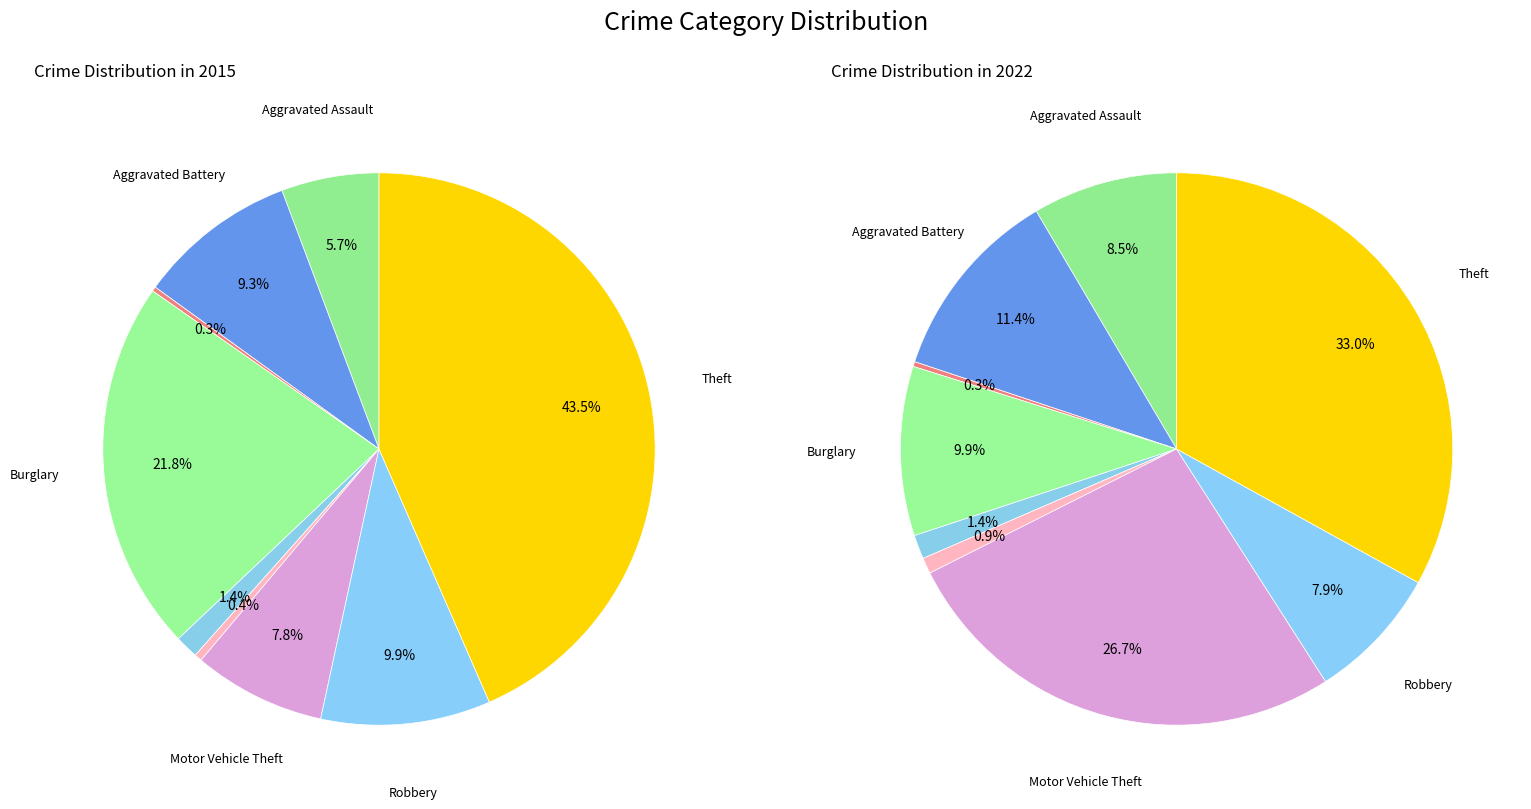

Does values_2015 represent more than half of the total?

No